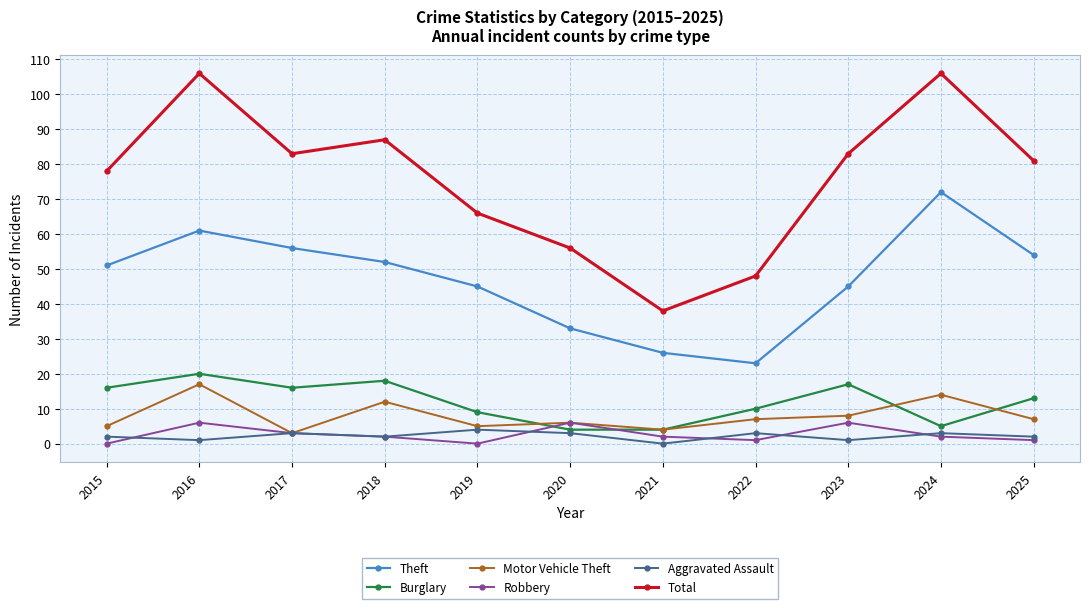

What is the value of the Burglary point at the 9th from the left?

17